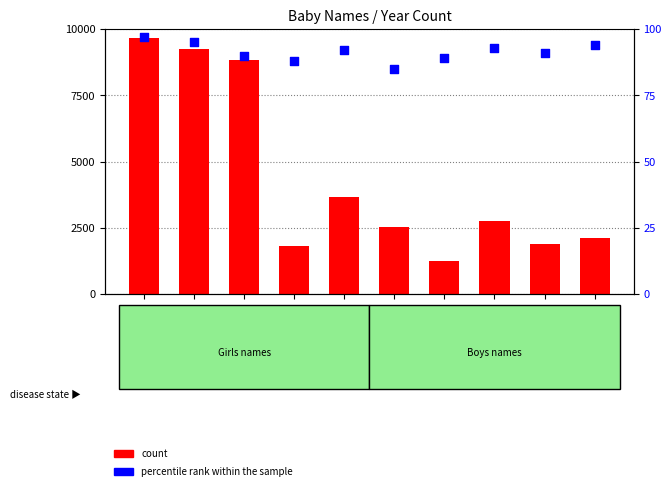

Which series has the widest spread of Y values?

count